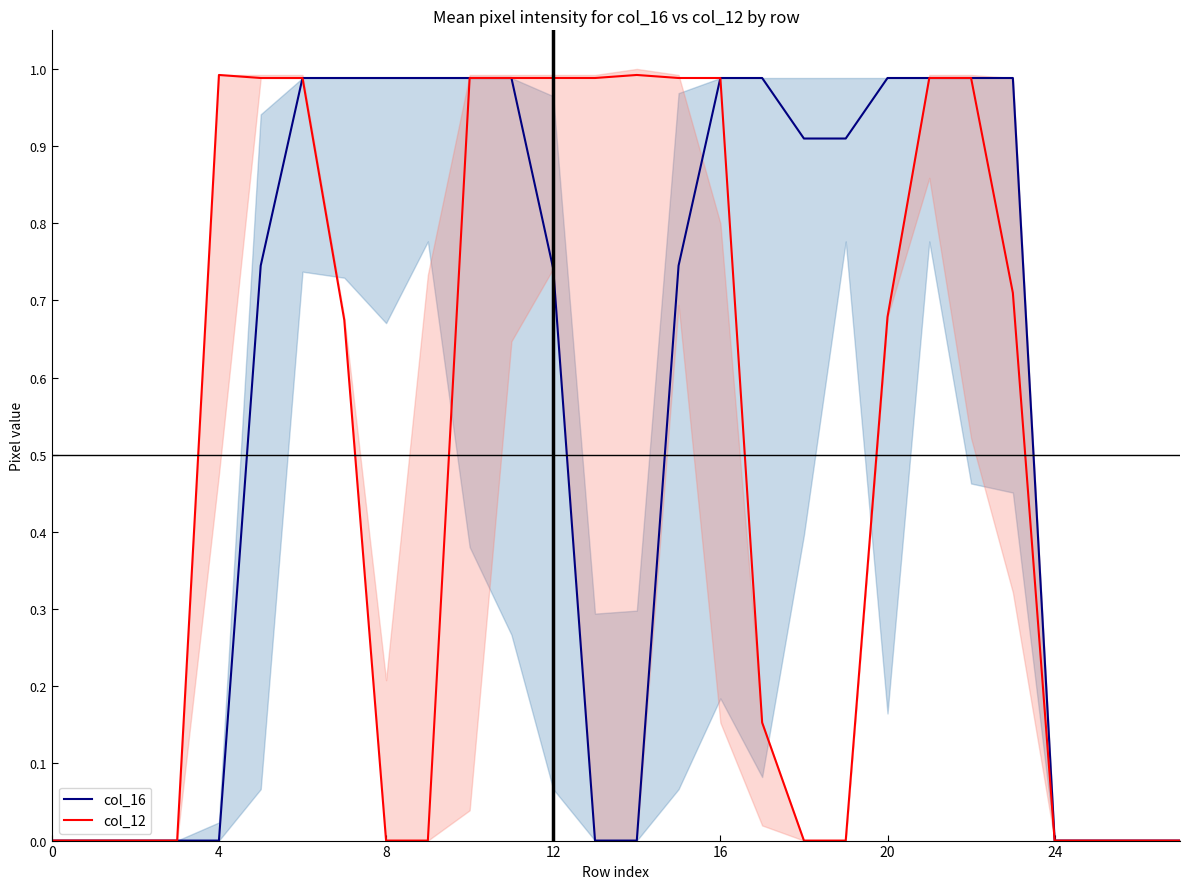

What is the maximum value for col_12?

1.0